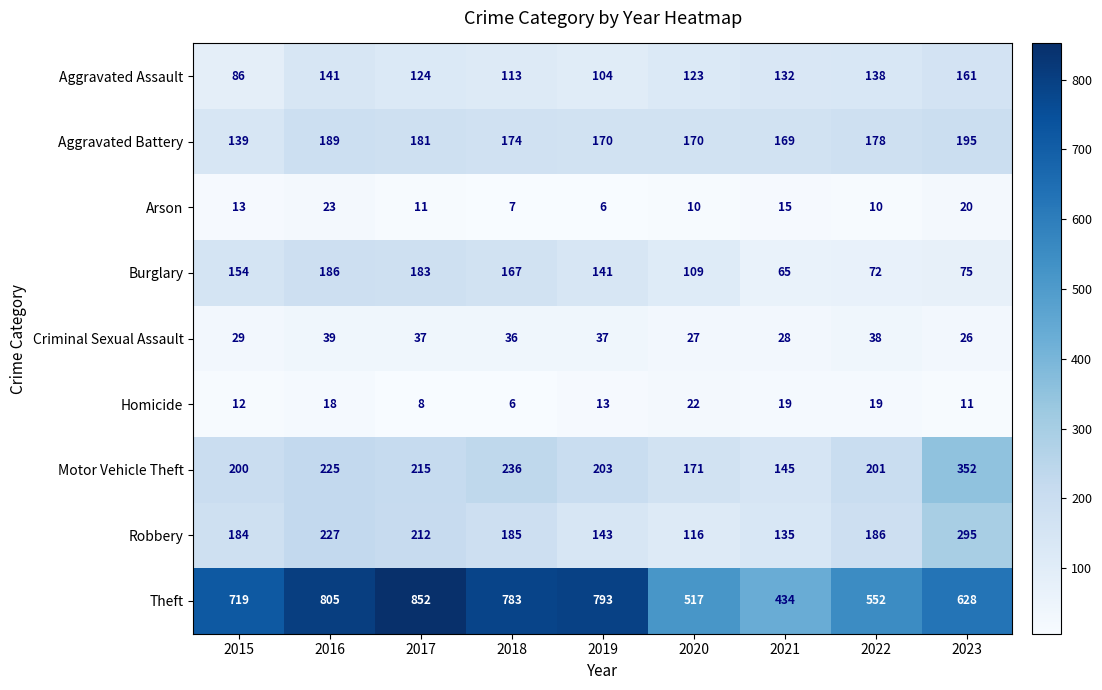

Which series changed the most between 2015 and 2016?

Theft